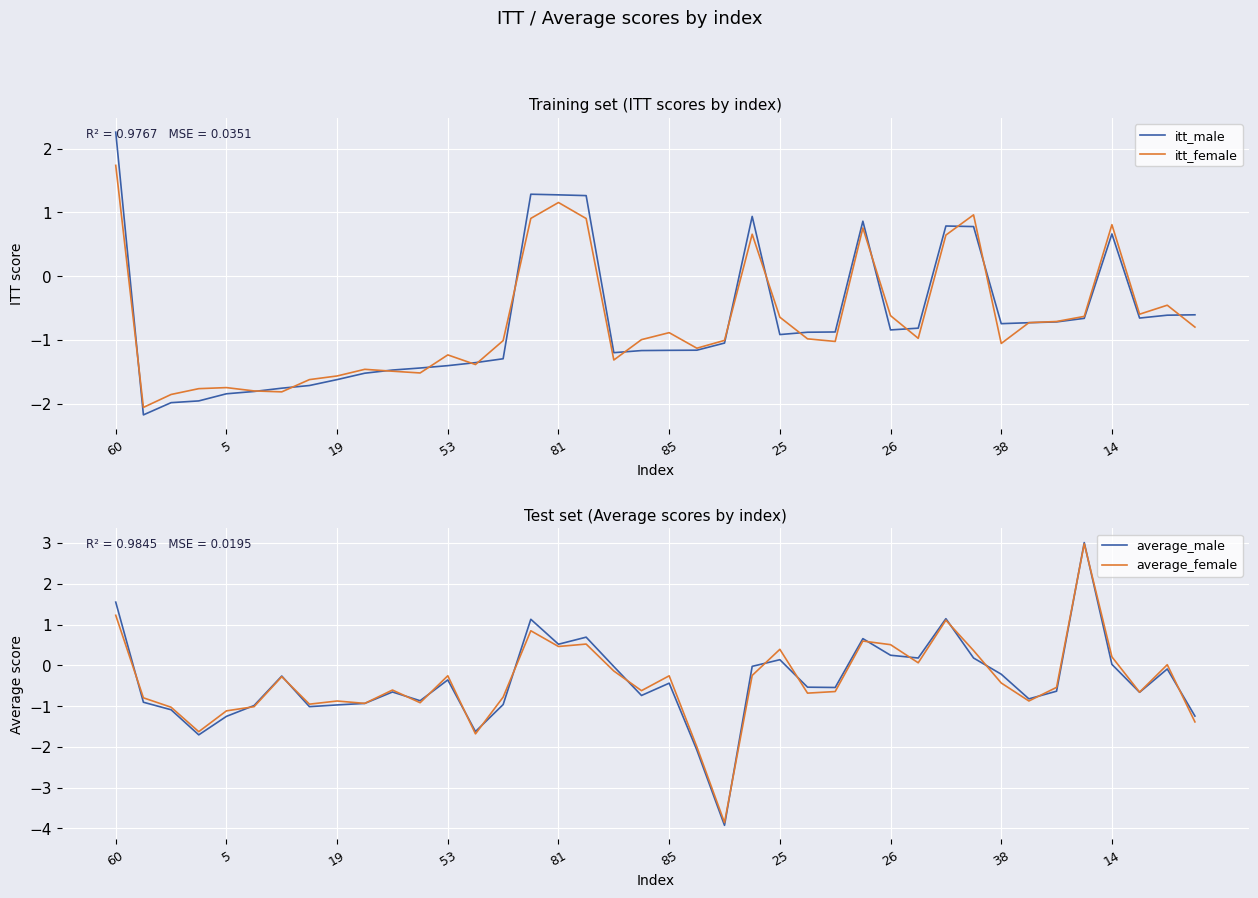

What is the difference between the second highest and minimum values in the average_female series?

5.1